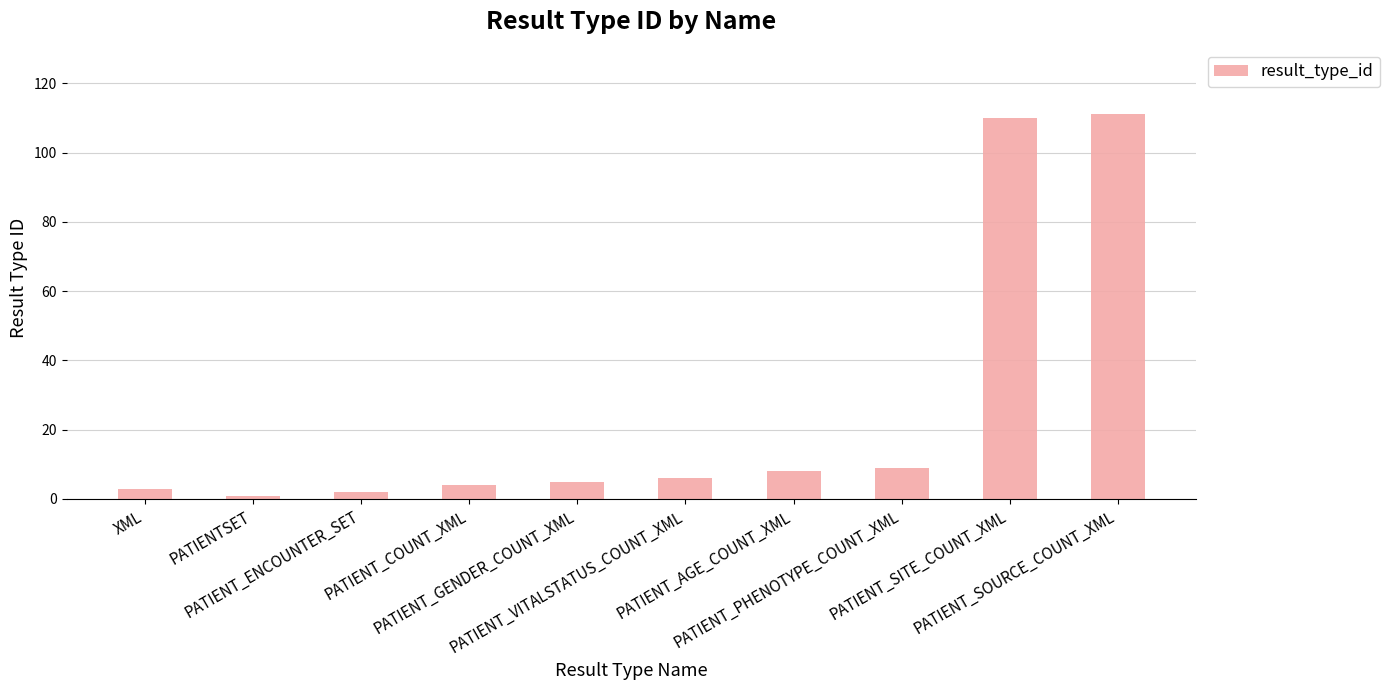

What is the difference between the second highest and minimum values?

109